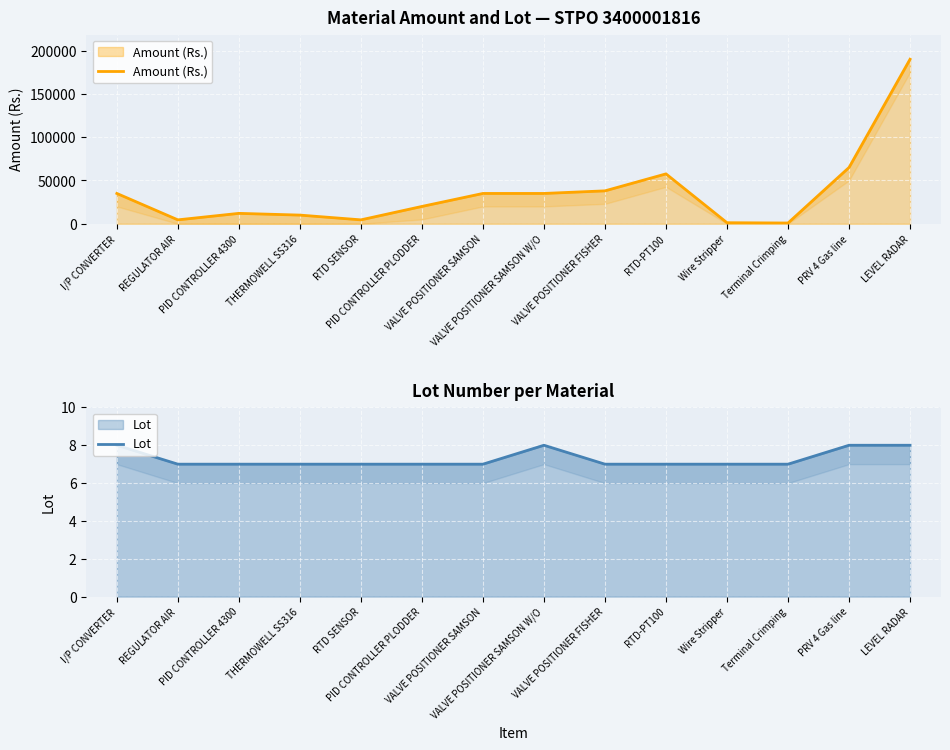

The value of Amount (Rs.) at REGULATOR AIR is 4500. True or false?

True